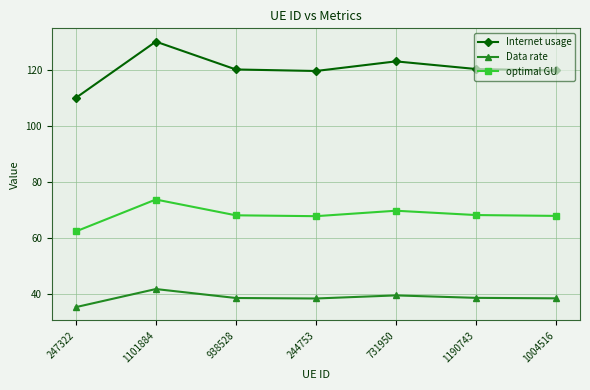

True or false: Data rate has a value of 35.4 at 247322.

True